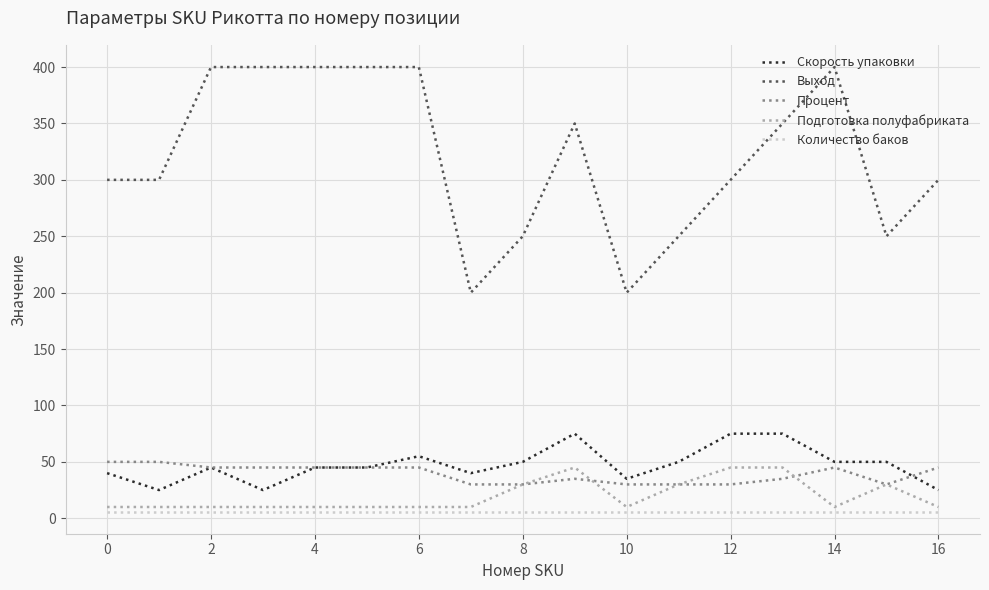

Does the chart have visible grid lines?

Yes